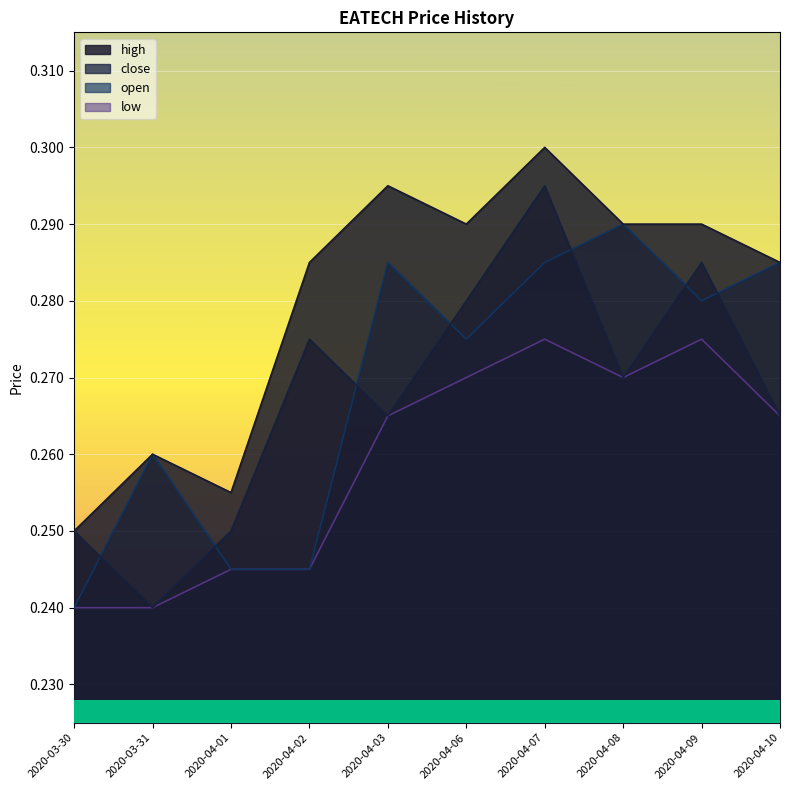

True or false: low and high intersect in this chart.

False